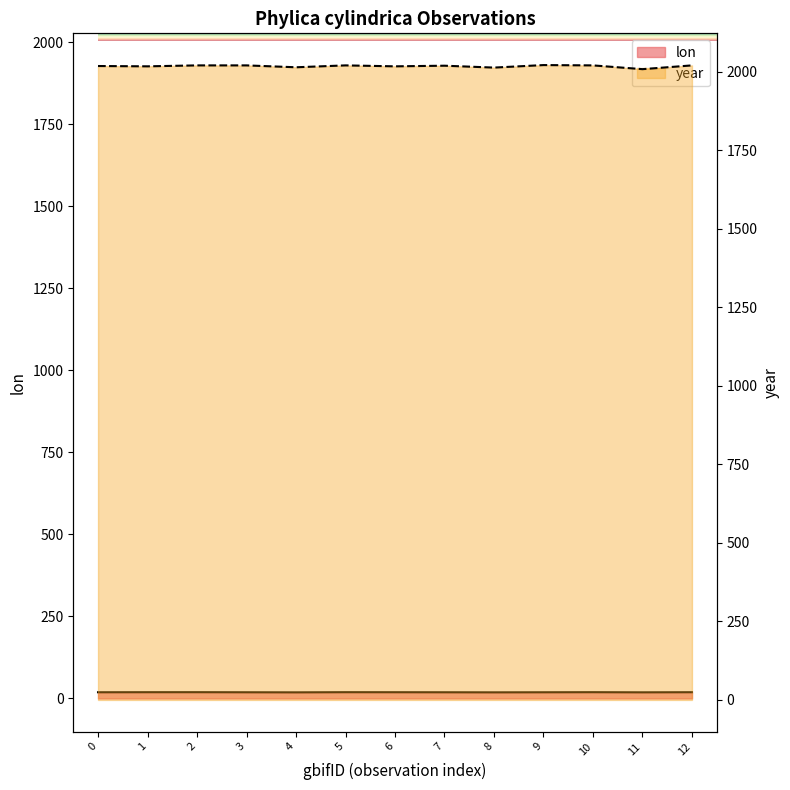

What are all the series names shown in the legend?

lon, year